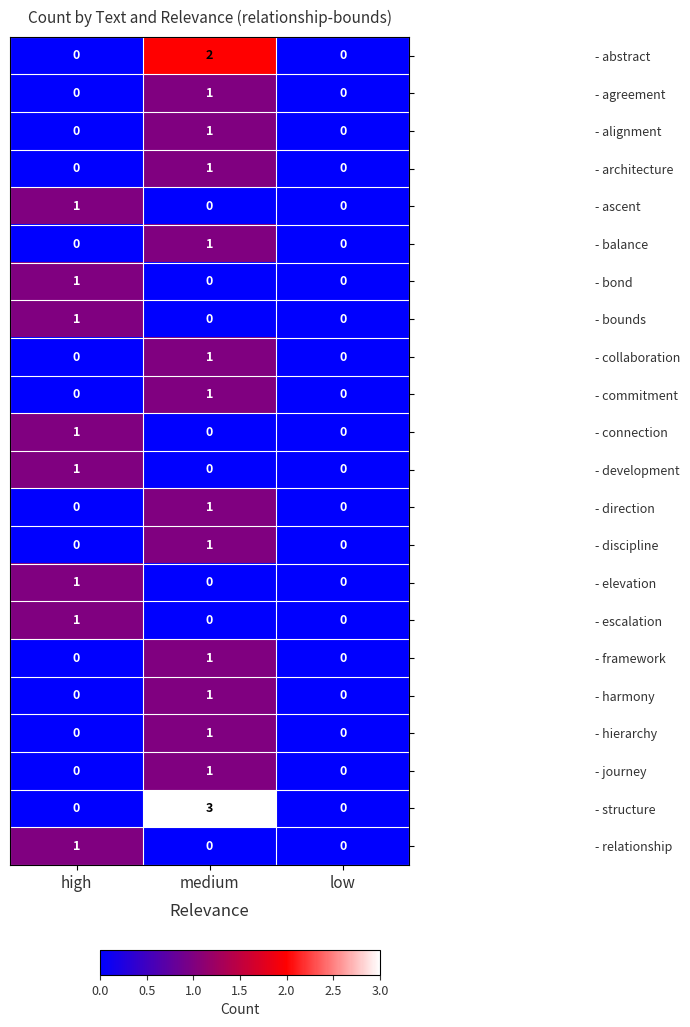

Which series has the largest total across all categories?

- structure